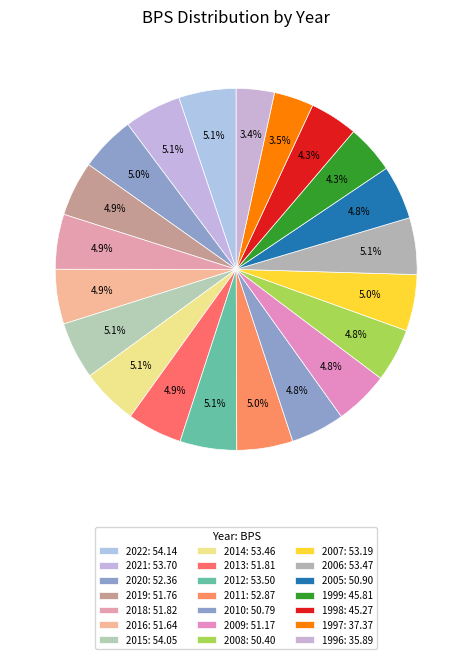

Count the number of slices in the pie.

21